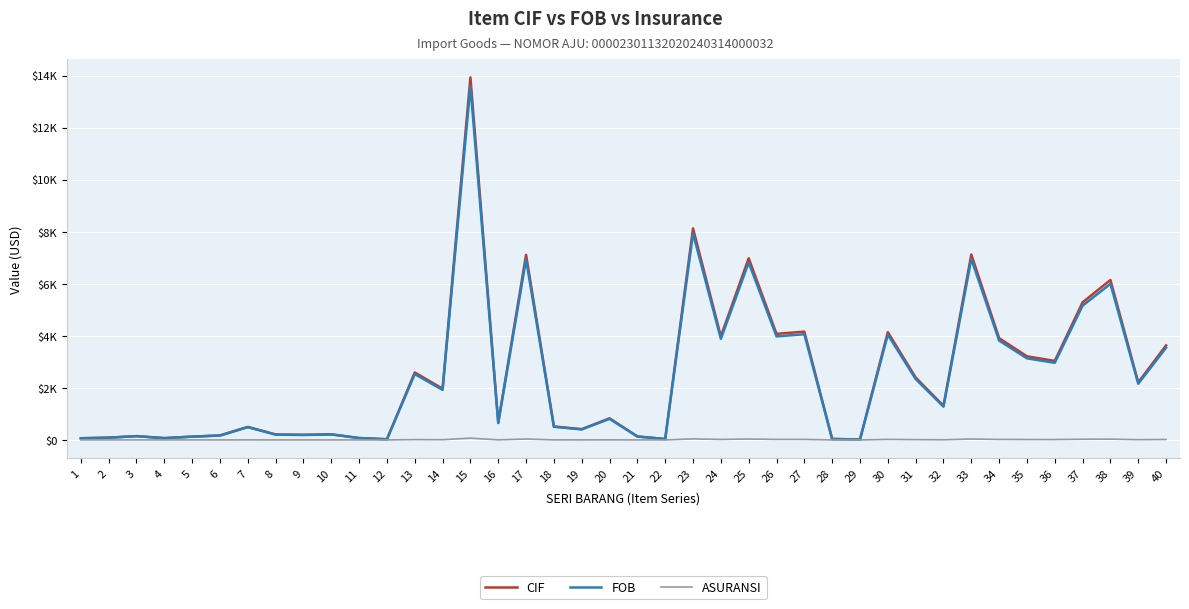

Does the chart display data point markers on the line(s)?

No